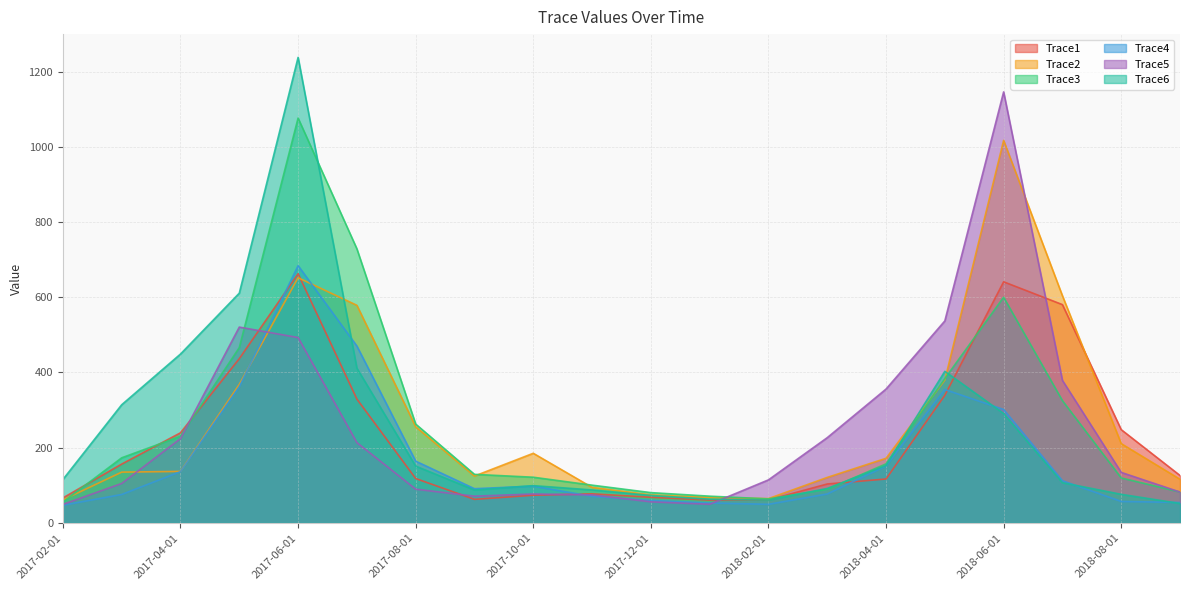

Reading left to right, transcribe all the data shown in this chart.

Trace1: 2017-02-01=66.4	2017-03-01=156.4	2017-04-01=239.5	2017-05-01=436.7	2017-06-01=662.4	2017-07-01=329.3	2017-08-01=118.0	2017-09-01=62.6	2017-10-01=73.6	2017-11-01=77.3	2017-12-01=68.2	2018-01-01=60.7	2018-02-01=61.1	2018-03-01=103.5	2018-04-01=116.8	2018-05-01=339.2	2018-06-01=641.0	2018-07-01=580.4	2018-08-01=248.0	2018-09-01=126.1
Trace2: 2017-02-01=61.2	2017-03-01=135.0	2017-04-01=136.9	2017-05-01=368.1	2017-06-01=651.9	2017-07-01=578.5	2017-08-01=255.6	2017-09-01=124.6	2017-10-01=185.1	2017-11-01=94.4	2017-12-01=74.5	2018-01-01=67.5	2018-02-01=64.6	2018-03-01=120.9	2018-04-01=171.8	2018-05-01=379.8	2018-06-01=1016.9	2018-07-01=604.0	2018-08-01=210.8	2018-09-01=116.0
Trace3: 2017-02-01=55.5	2017-03-01=173.1	2017-04-01=230.5	2017-05-01=466.1	2017-06-01=1076.3	2017-07-01=728.7	2017-08-01=262.8	2017-09-01=129.1	2017-10-01=121.5	2017-11-01=100.4	2017-12-01=80.5	2018-01-01=71.1	2018-02-01=63.8	2018-03-01=89.3	2018-04-01=157.0	2018-05-01=383.7	2018-06-01=599.9	2018-07-01=325.1	2018-08-01=119.5	2018-09-01=82.2
Trace4: 2017-02-01=47.0	2017-03-01=75.6	2017-04-01=136.3	2017-05-01=361.7	2017-06-01=684.0	2017-07-01=470.2	2017-08-01=164.2	2017-09-01=90.9	2017-10-01=97.8	2017-11-01=70.6	2017-12-01=59.7	2018-01-01=53.0	2018-02-01=49.4	2018-03-01=76.9	2018-04-01=151.5	2018-05-01=354.6	2018-06-01=301.5	2018-07-01=112.1	2018-08-01=57.1	2018-09-01=54.3
Trace5: 2017-02-01=49.2	2017-03-01=104.9	2017-04-01=224.1	2017-05-01=520.6	2017-06-01=492.8	2017-07-01=213.5	2017-08-01=89.7	2017-09-01=71.1	2017-10-01=76.8	2017-11-01=74.4	2017-12-01=56.1	2018-01-01=49.6	2018-02-01=114.4	2018-03-01=226.6	2018-04-01=355.9	2018-05-01=537.0	2018-06-01=1145.9	2018-07-01=378.9	2018-08-01=134.3	2018-09-01=82.0
Trace6: 2017-02-01=115.5	2017-03-01=314.2	2017-04-01=449.0	2017-05-01=610.9	2017-06-01=1237.7	2017-07-01=411.4	2017-08-01=151.0	2017-09-01=87.4	2017-10-01=99.1	2017-11-01=87.6	2017-12-01=73.0	2018-01-01=63.0	2018-02-01=60.7	2018-03-01=91.6	2018-04-01=152.4	2018-05-01=403.0	2018-06-01=290.9	2018-07-01=106.9	2018-08-01=76.0	2018-09-01=51.6